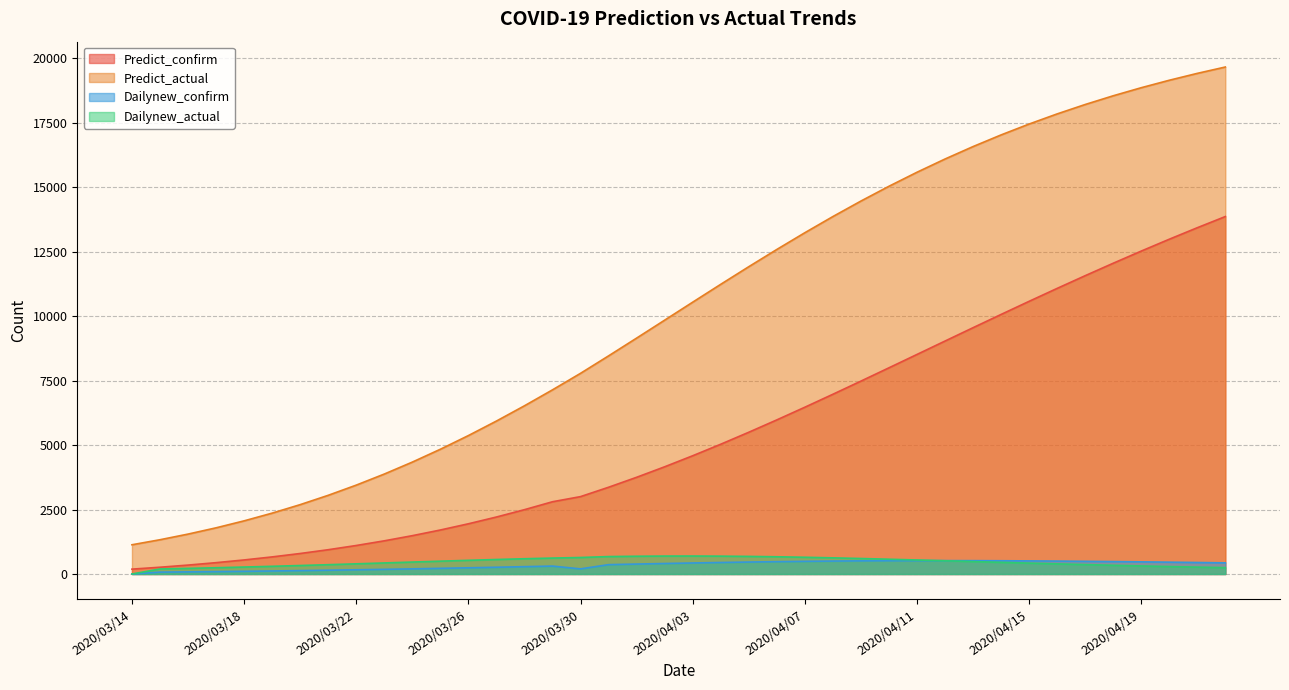

At 2020/03/19, list the series in order from smallest to largest.

Dailynew_confirm, Dailynew_actual, Predict_confirm, Predict_actual